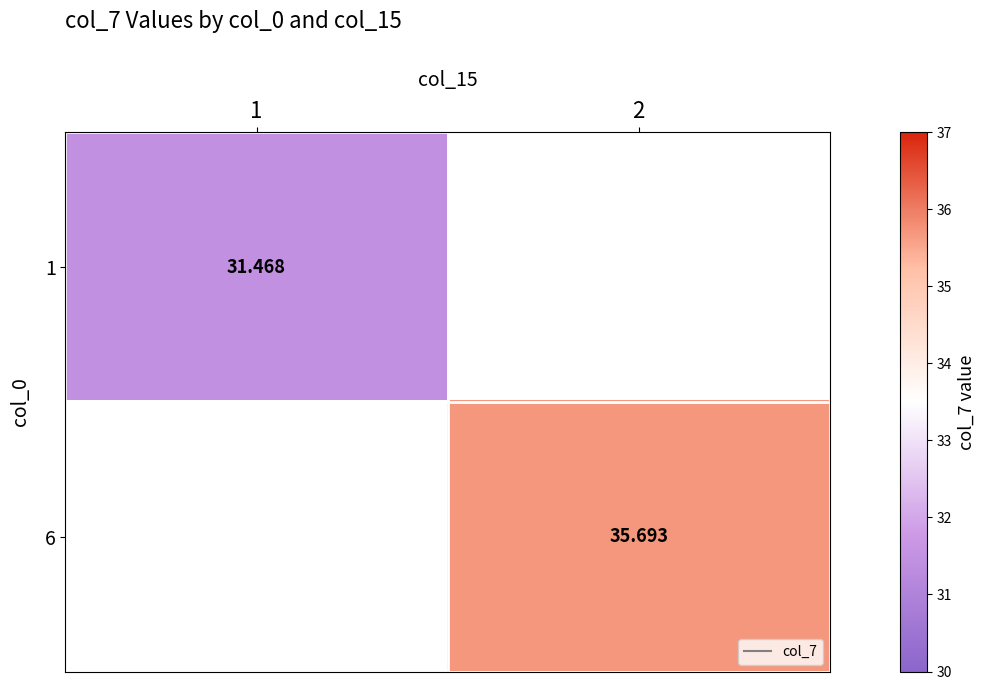

True or false: 1 has a value of 31.5 at 1.

True